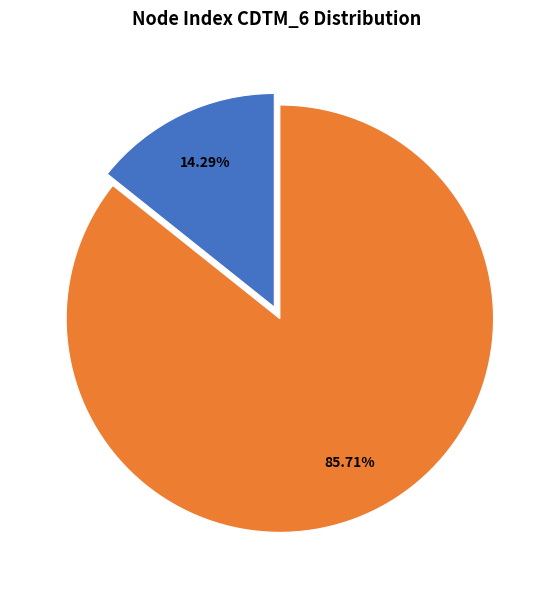

Is there a majority slice in this chart?

Yes